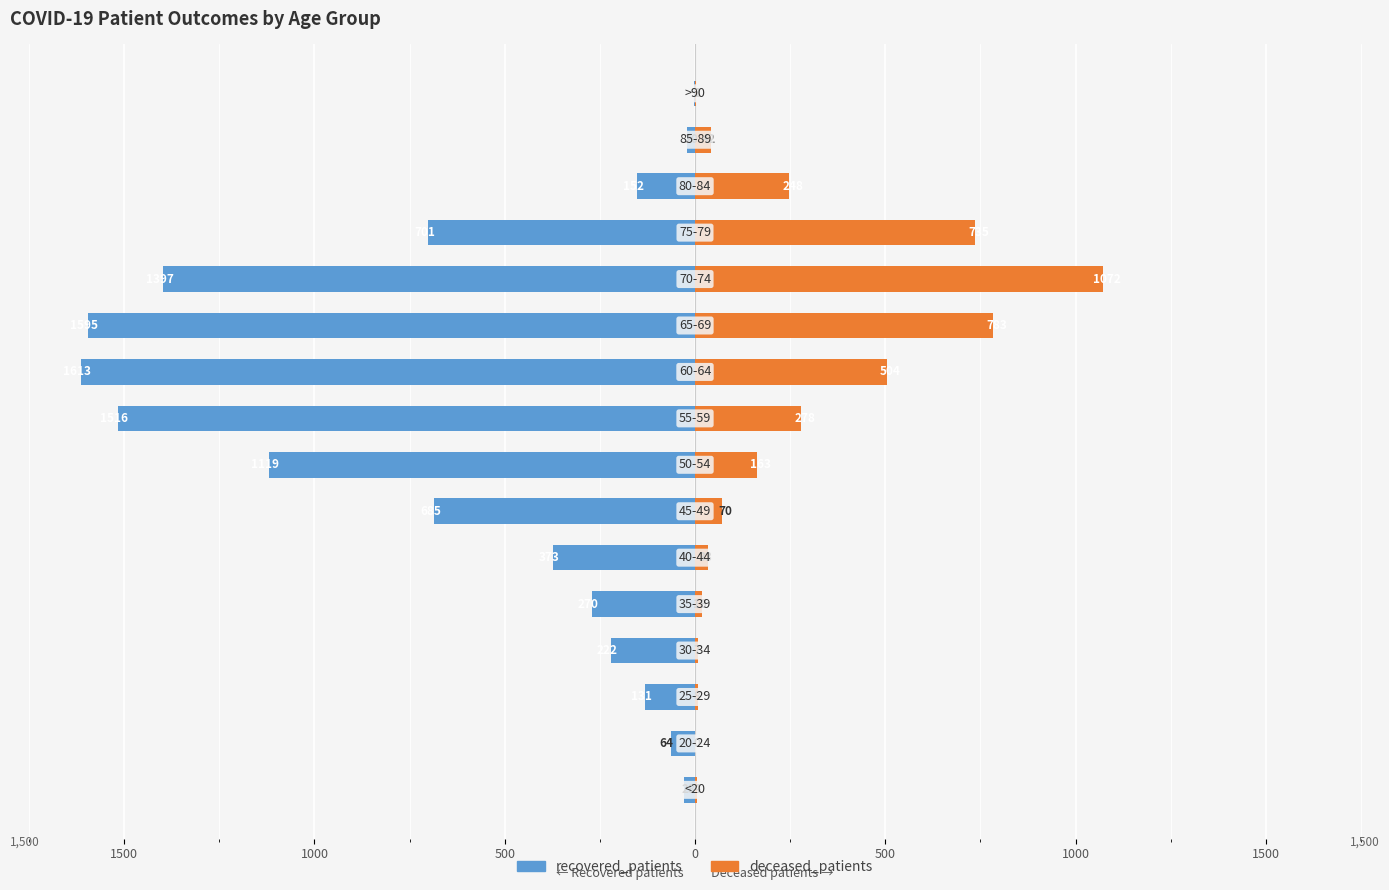

The value of recovered_patients at 1500 is -15. True or false?

False